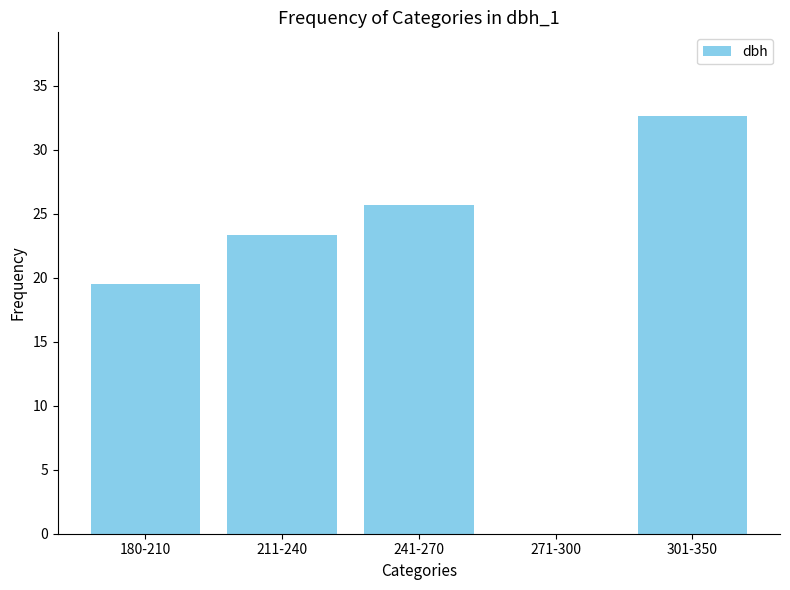

Which category has the highest value across all series?

301-350